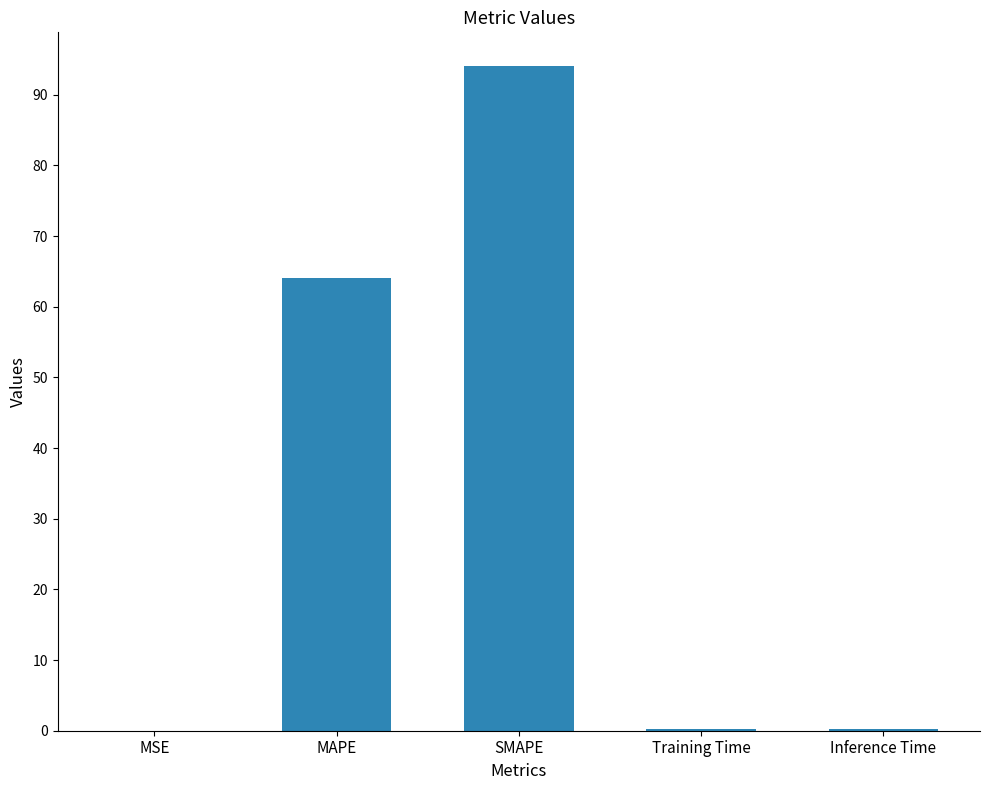

What is the maximum value shown in the chart?

94.1